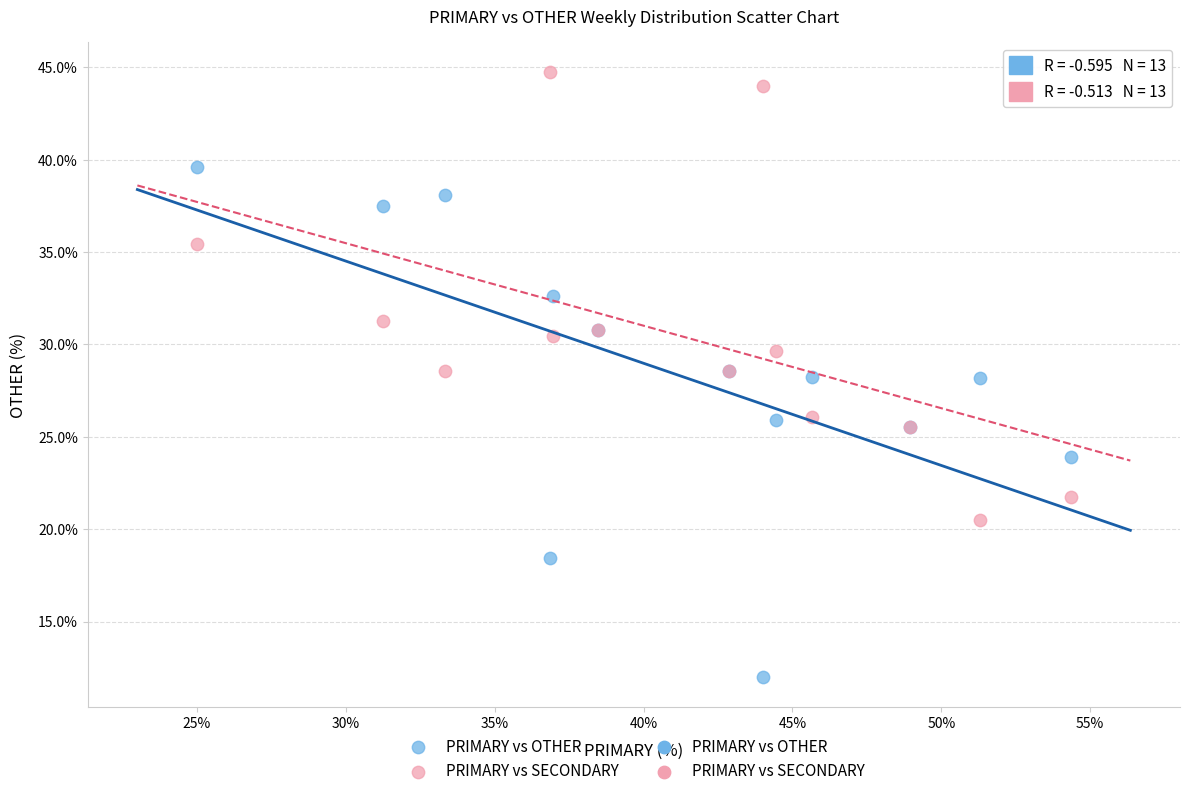

Which series contains the highest Y value?

PRIMARY vs SECONDARY